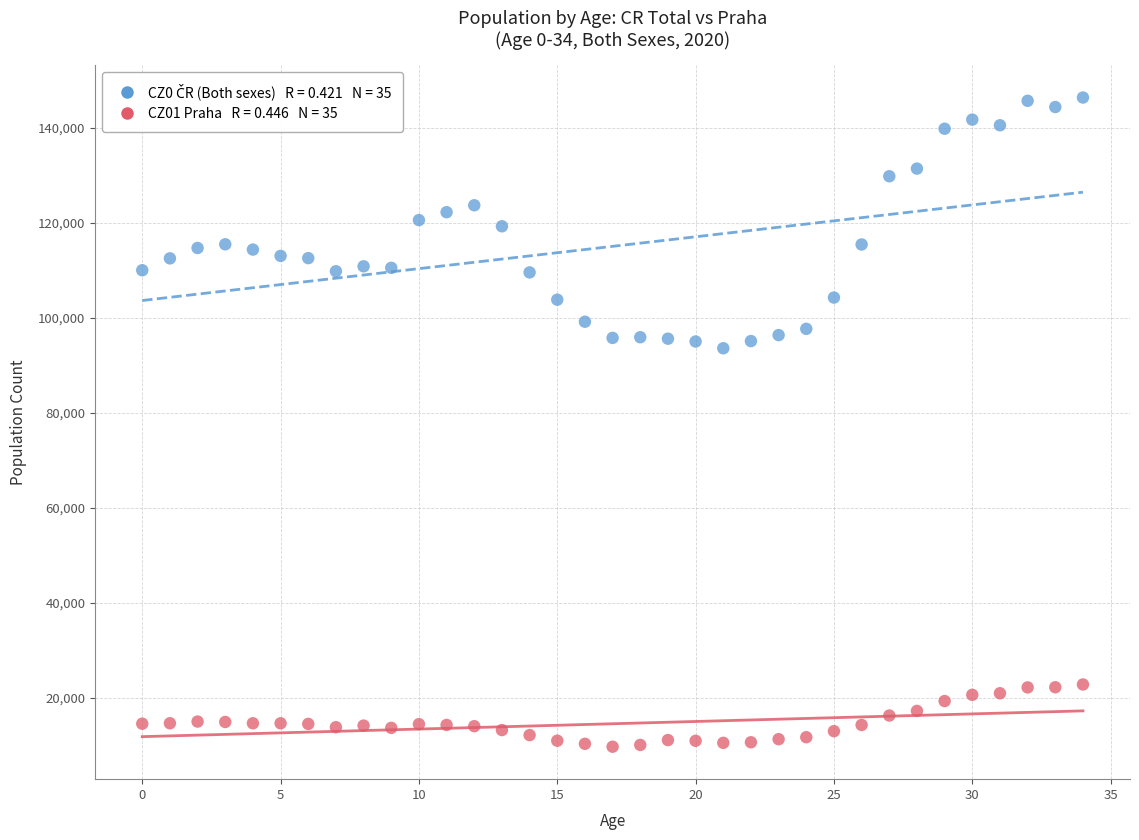

Across all data points, what is the range of Y values (max minus min)?

136706